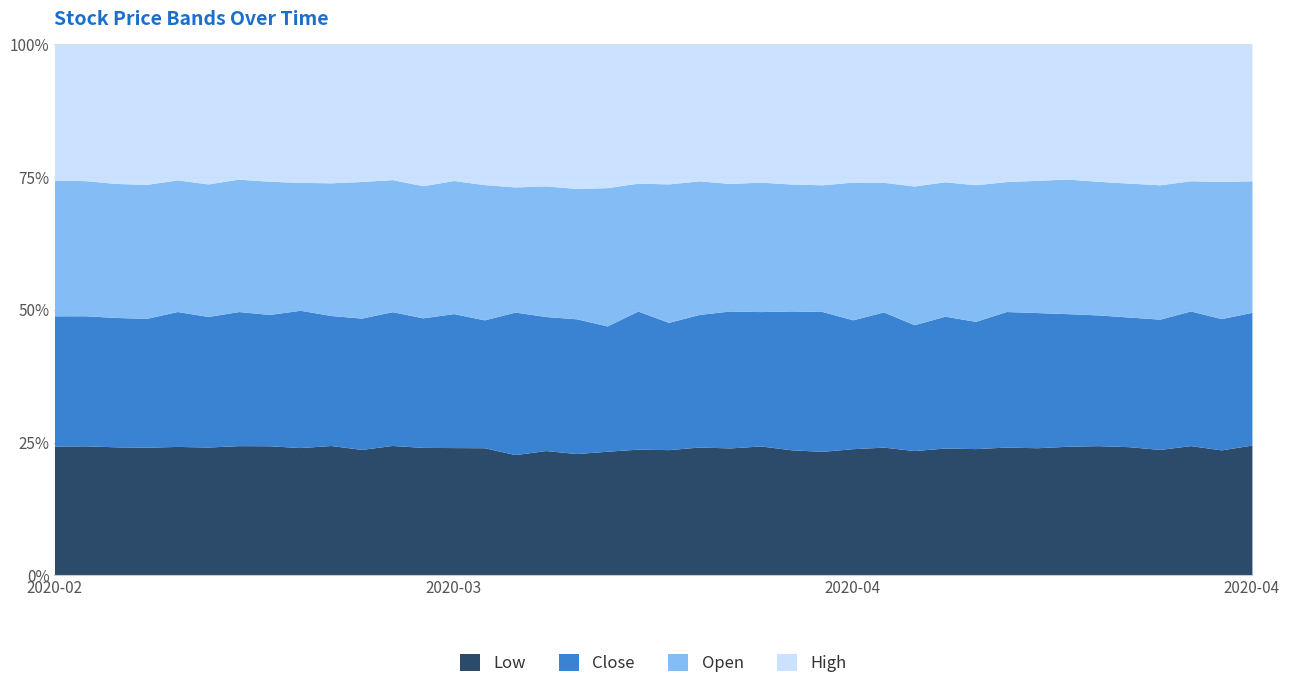

Does the chart display data point markers on the line(s)?

No